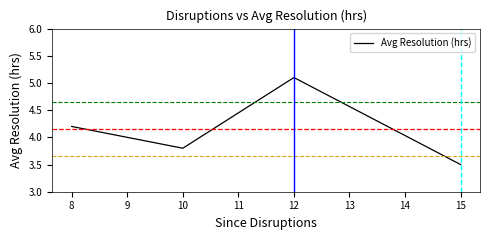

Reading left to right, extract all data points from this chart.

4.2	3.8	5.1	3.5